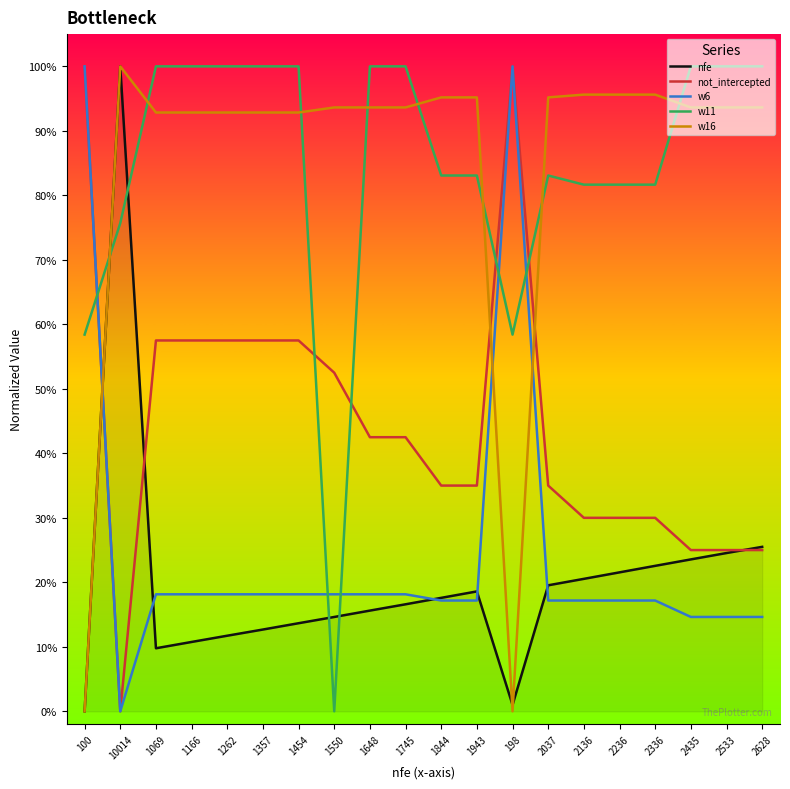

At 1745, list the series in order from largest to smallest.

w11, w16, not_intercepted, w6, nfe